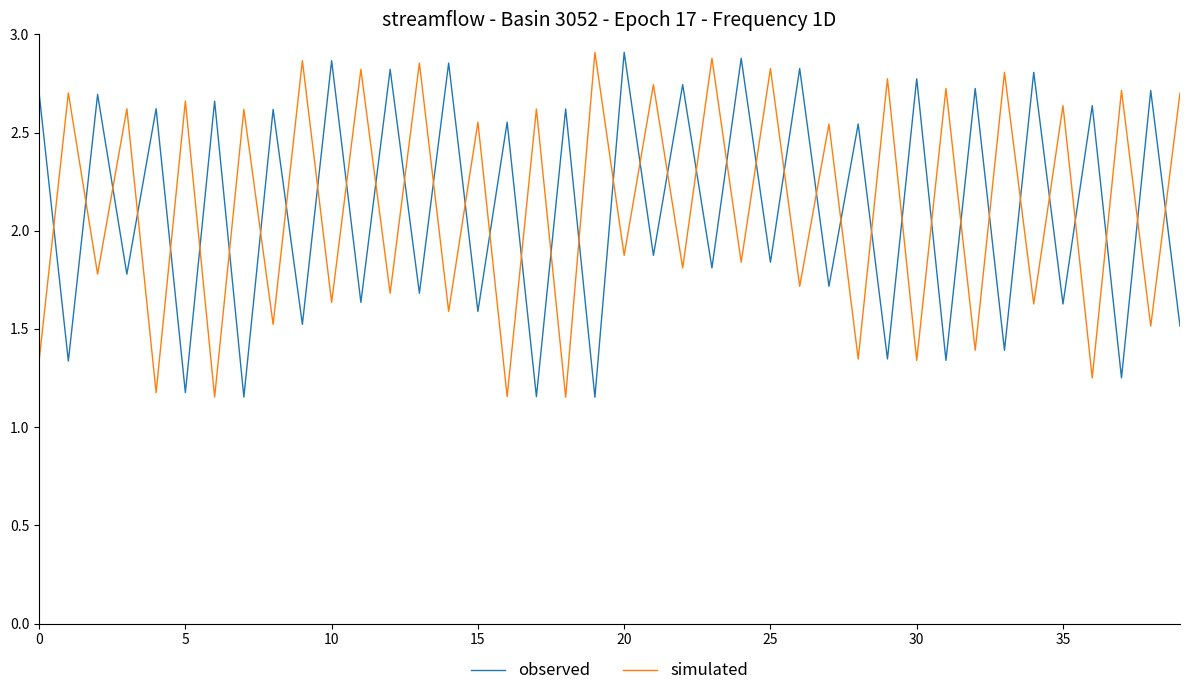

How many times do simulated and observed cross each other?

39